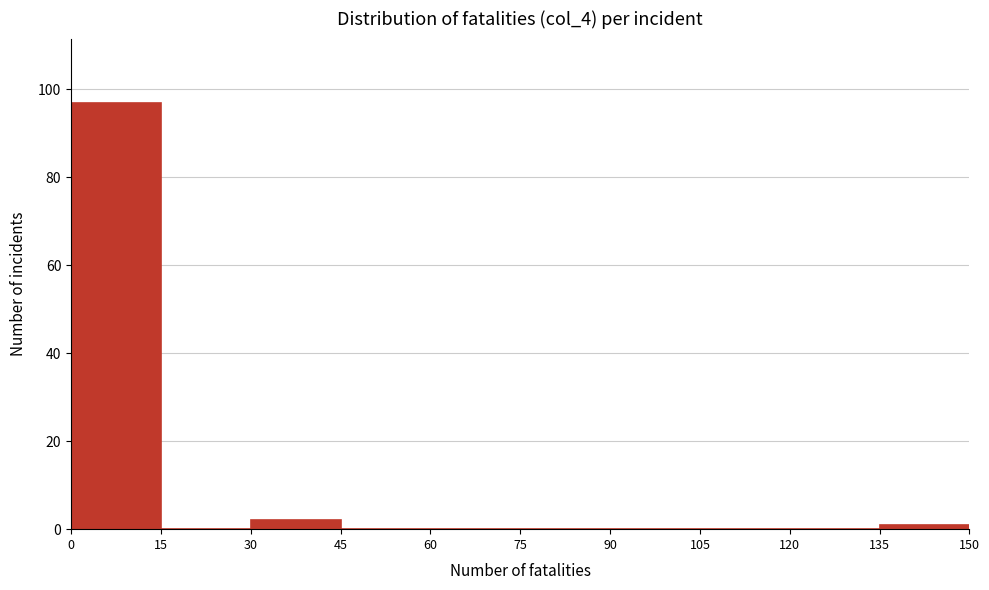

How tall is the bar that spans 30 to 45 on the x-axis? The values are not printed on the chart, so give them approximately, as read against the axis.

2